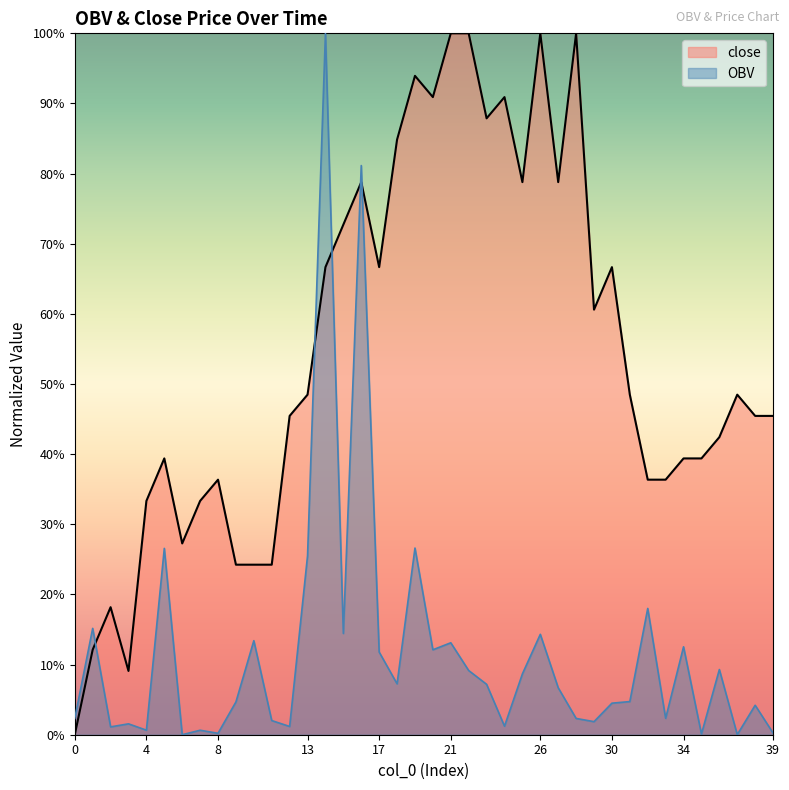

How many positive values does the close series have?

39